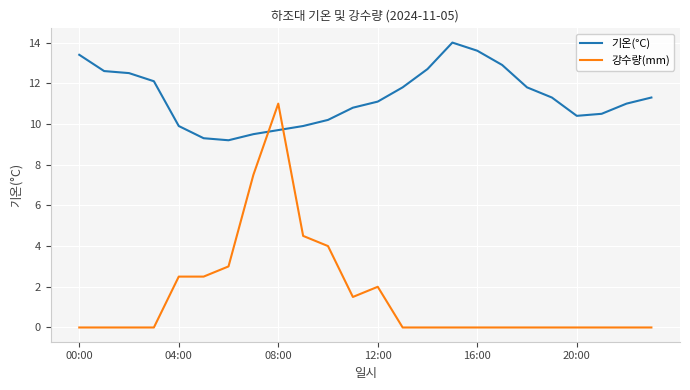

How many lines are shown in the chart?

2